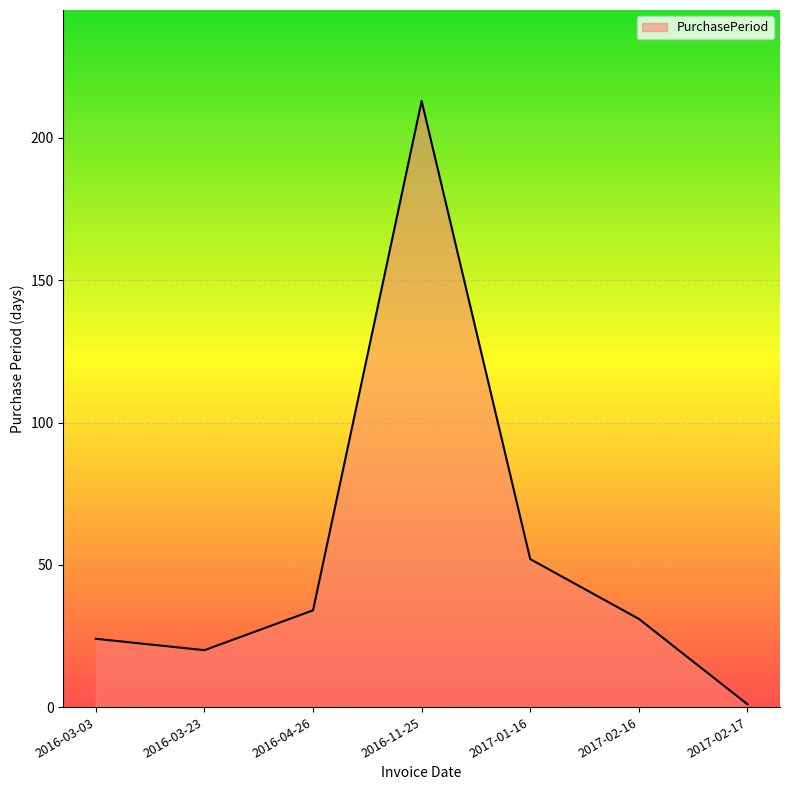

Rank the categories by value from highest to lowest.

2016-11-25, 2017-01-16, 2016-04-26, 2017-02-16, 2016-03-03, 2016-03-23, 2017-02-17